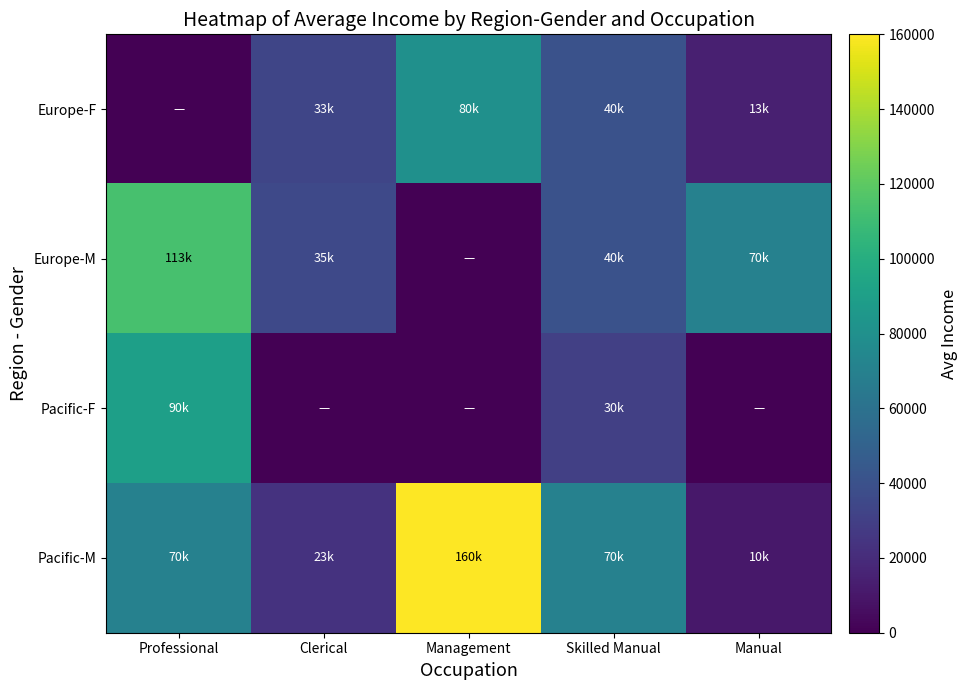

What is the difference between the highest and lowest values at Skilled Manual?

40000